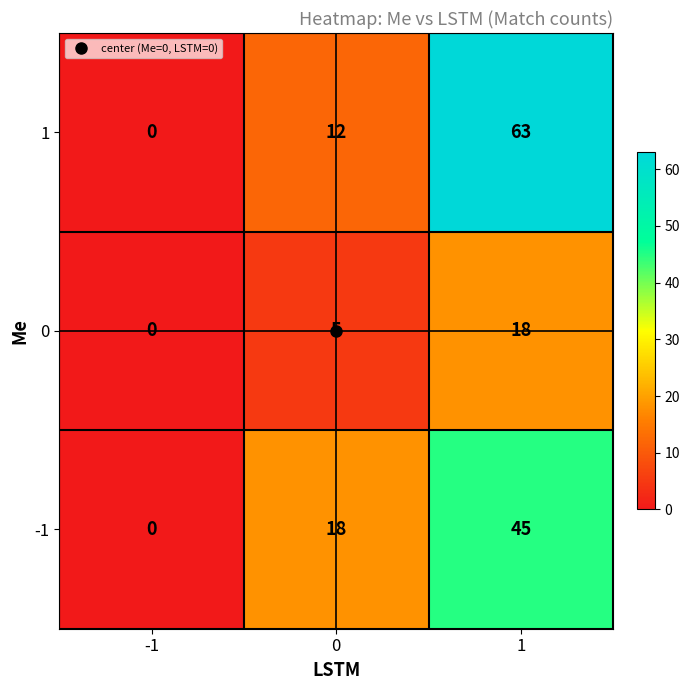

Read the 0 value at 0, to the nearest 5.

5